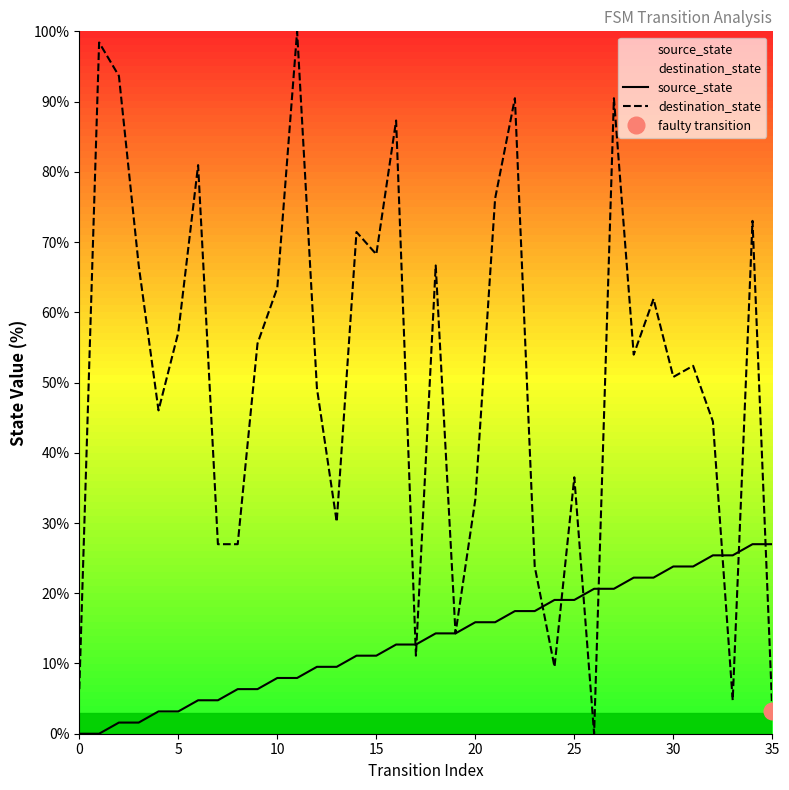

How many categories are shown in the chart?

36